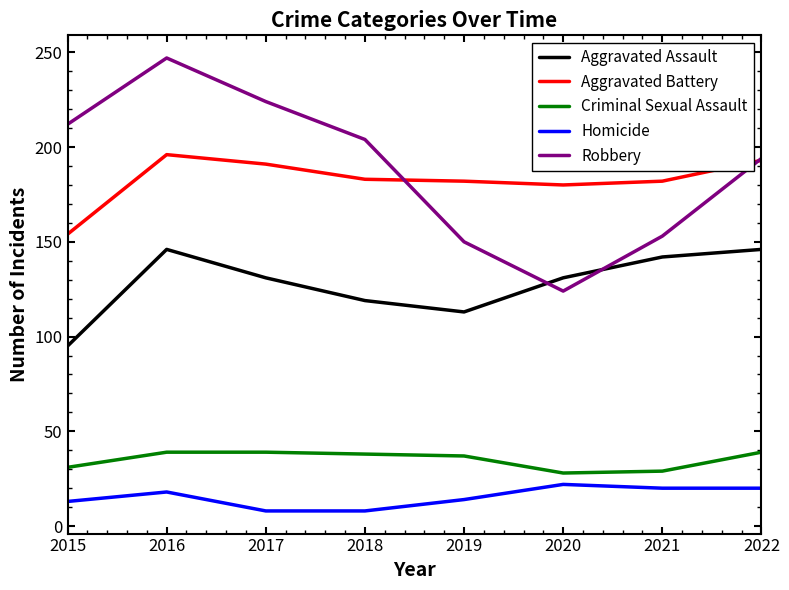

At which category is the sum across all series the highest?

2016